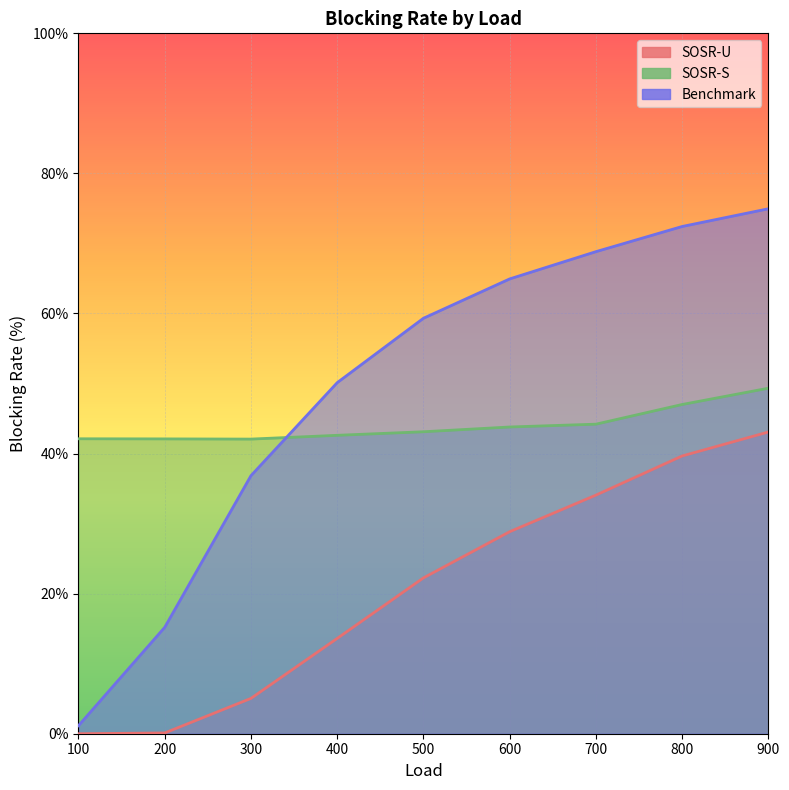

At which label does SOSR-S reach its minimum?

300